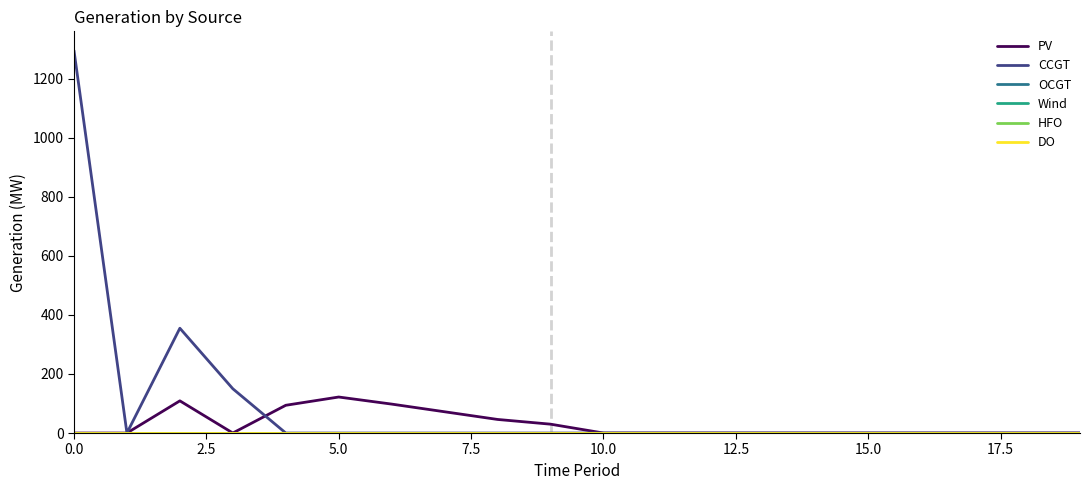

Does the chart have visible grid lines?

No